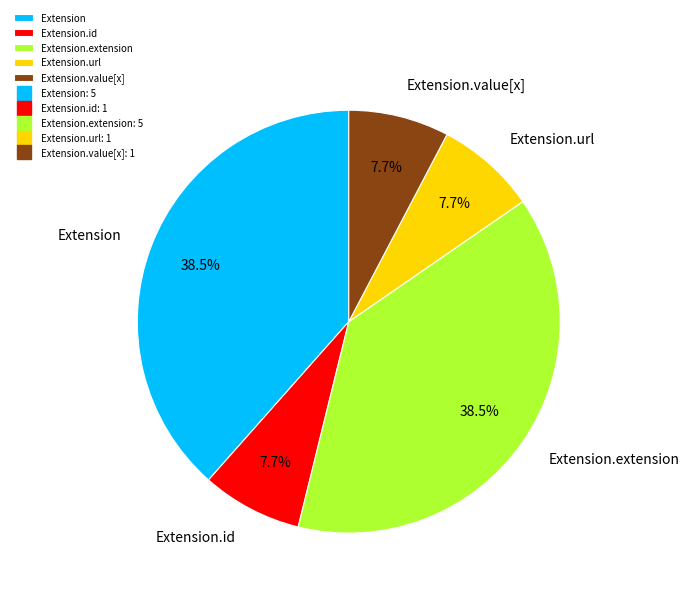

Does Extension.url represent more than half of the total?

No